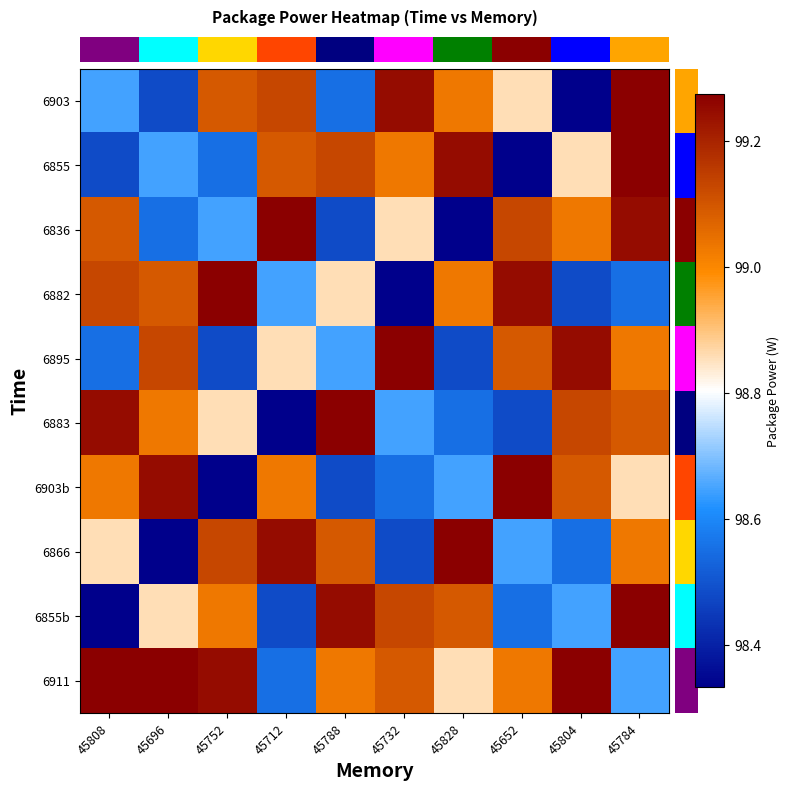

At how many categories does at least one series exceed 98?

10